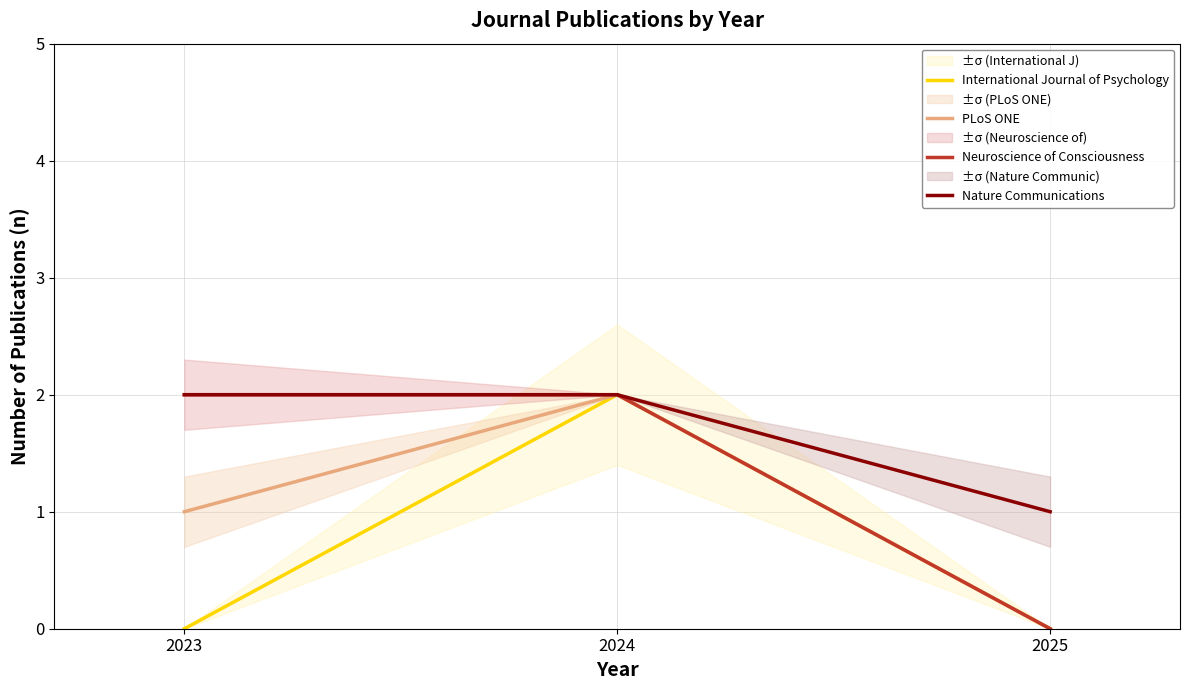

Which series has the largest total across all categories?

Nature Communications